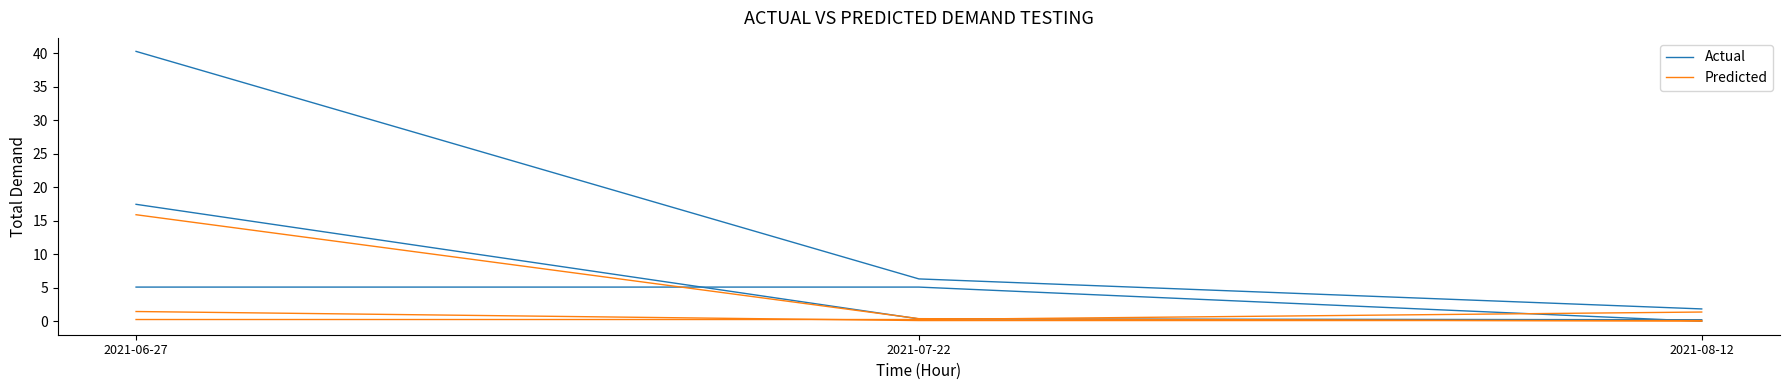

How many lines are shown in the chart?

2